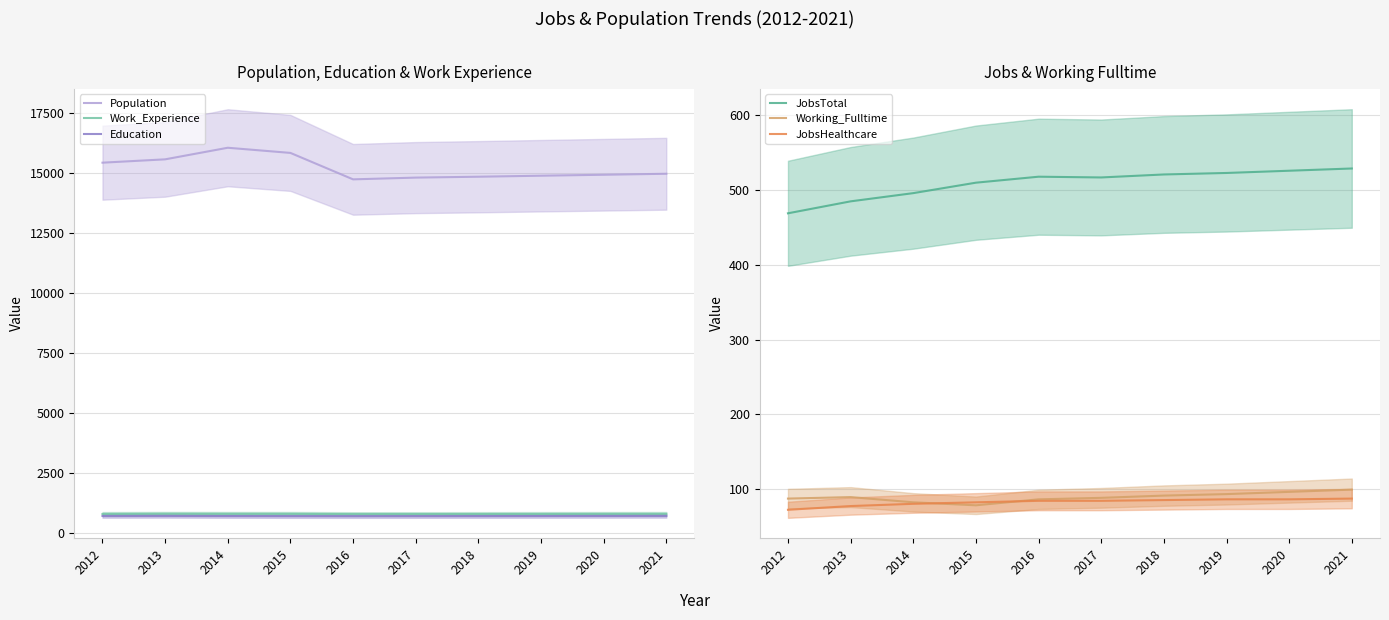

What are all the series names shown in the legend?

Population, Work_Experience, Education, JobsTotal, Working_Fulltime, JobsHealthcare